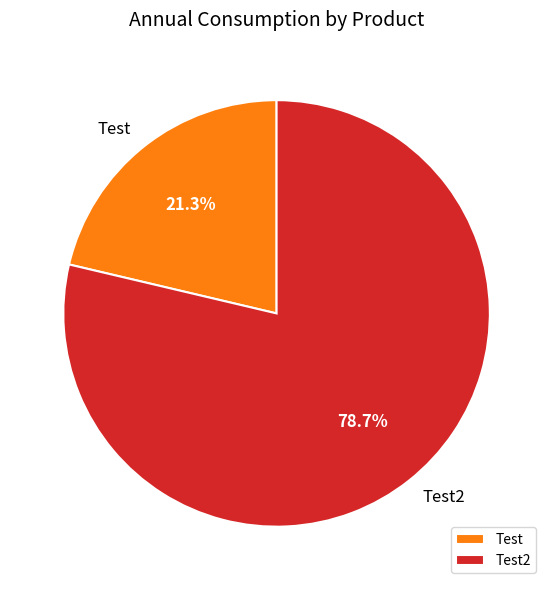

What is the smallest slice in the pie chart?

Test